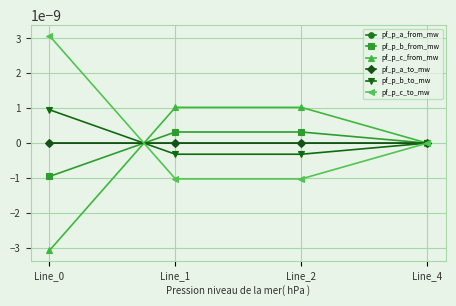

What are all the series names shown in the legend?

pf_p_a_from_mw, pf_p_b_from_mw, pf_p_c_from_mw, pf_p_a_to_mw, pf_p_b_to_mw, pf_p_c_to_mw